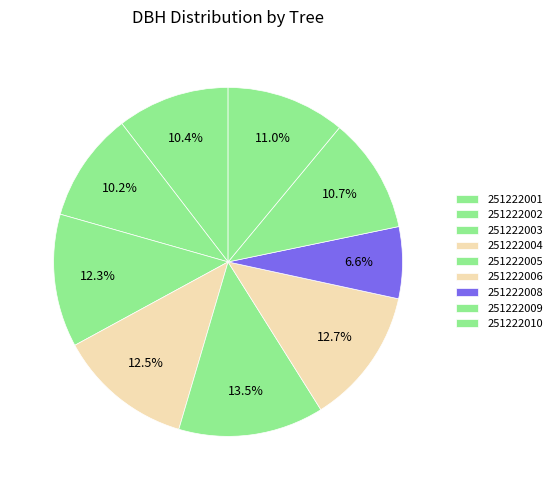

Rank the categories by value from lowest to highest.

251222008, 251222002, 251222001, 251222009, 251222010, 251222003, 251222004, 251222006, 251222005